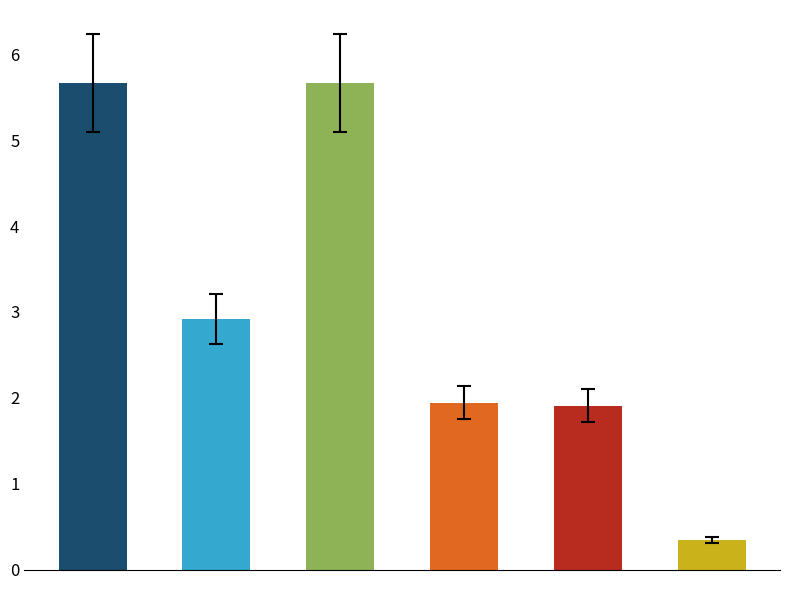

Rank the categories by value from lowest to highest.

5, 4, 3, 1, 0, 2